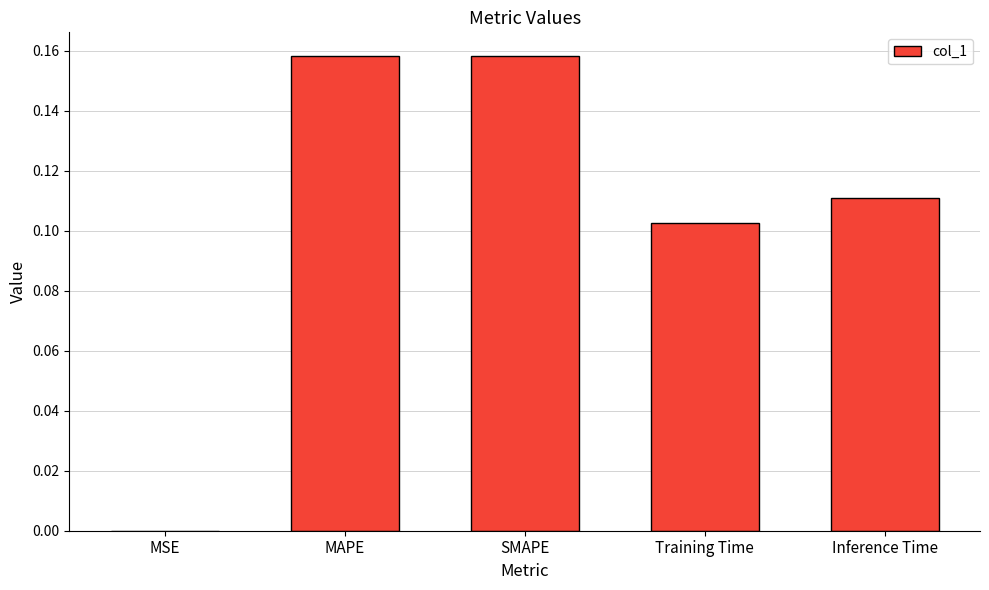

How many series are shown in this chart?

1